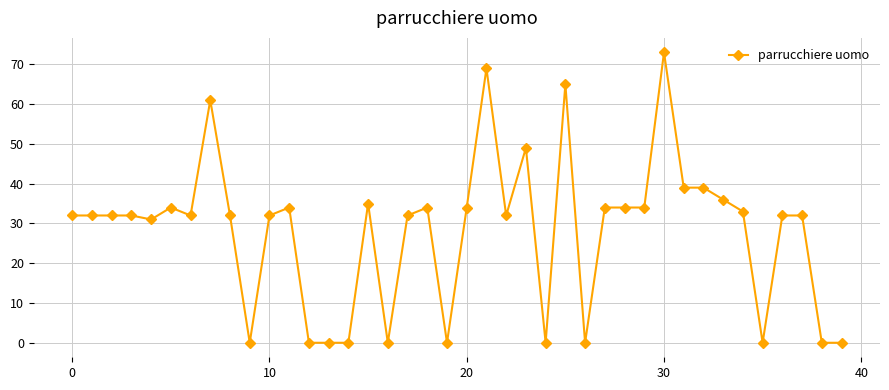

What is the maximum value shown in the chart?

73